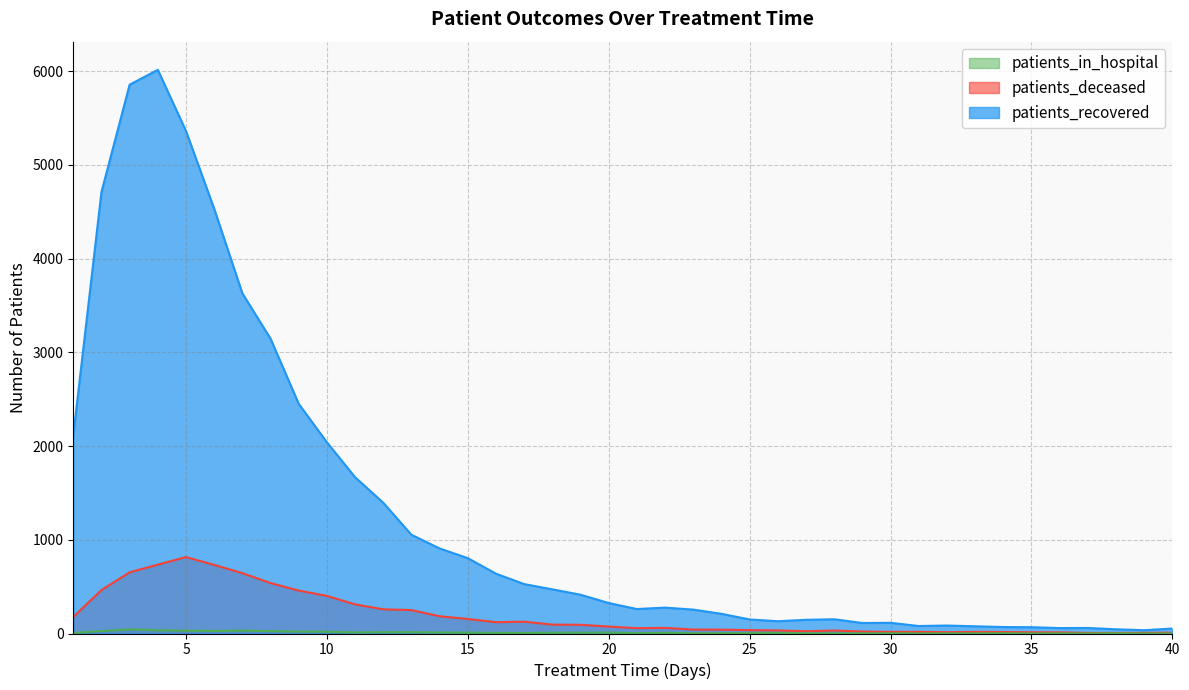

Reading right to left, what are all the values shown in this chart?

patients_recovered: 40=53	39=35	38=45	37=59	36=58	35=67	34=69	33=77	32=85	31=80	30=114	29=112	28=152	27=146	26=131	25=150	24=210	23=255	22=276	21=261	20=325	19=414	18=471	17=527	16=638	15=804	14=907	13=1053	12=1395	11=1667	10=2040	9=2450	8=3145	7=3629	6=4531	5=5360	4=6013	3=5855	2=4710	1=2114
patients_deceased: 40=9	39=7	38=6	37=6	36=12	35=13	34=16	33=17	32=14	31=18	30=17	29=21	28=32	27=24	26=33	25=36	24=41	23=42	22=60	21=57	20=74	19=93	18=95	17=126	16=121	15=155	14=184	13=250	12=258	11=311	10=401	9=458	8=538	7=644	6=732	5=815	4=735	3=653	2=464	1=177
patients_in_hospital: 40=0	39=0	38=2	37=0	36=1	35=0	34=2	33=1	32=1	31=0	30=2	29=0	28=1	27=2	26=5	25=3	24=3	23=2	22=7	21=3	20=10	19=9	18=8	17=6	16=7	15=9	14=11	13=14	12=14	11=12	10=18	9=20	8=25	7=31	6=27	5=30	4=35	3=44	2=26	1=6